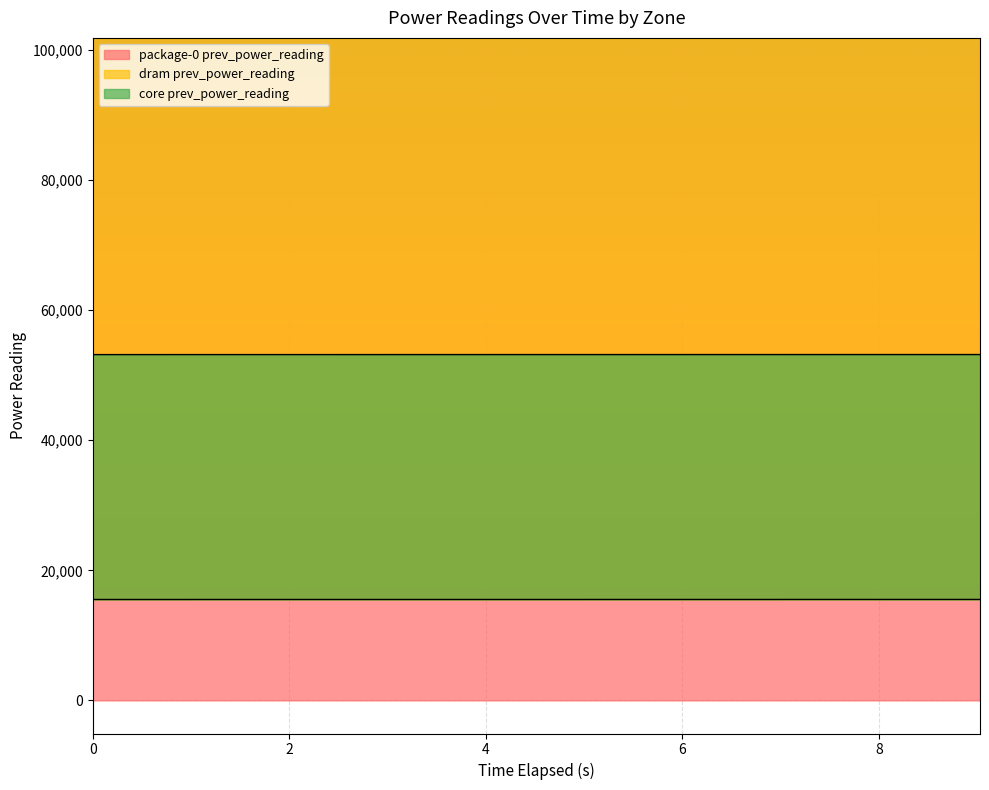

How many data points does each series have?

10